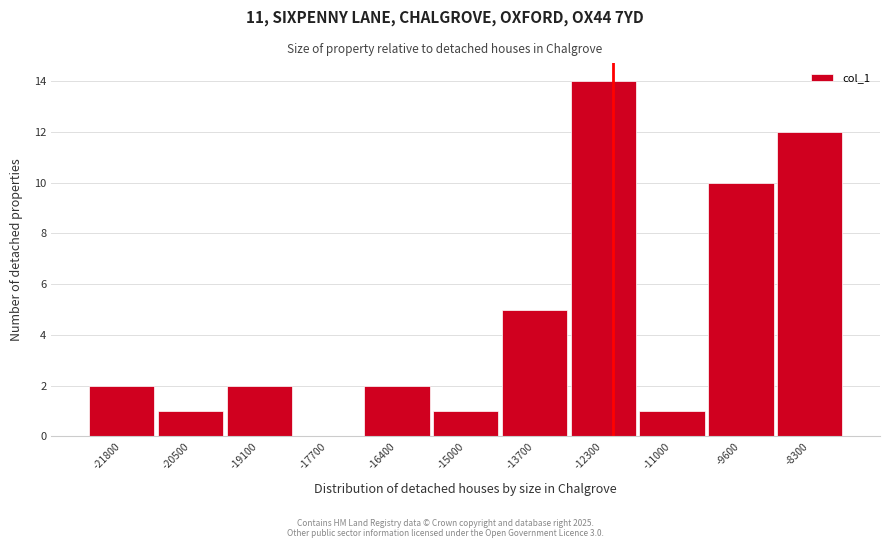

Between -21800 and -17700, which is larger?

-21800